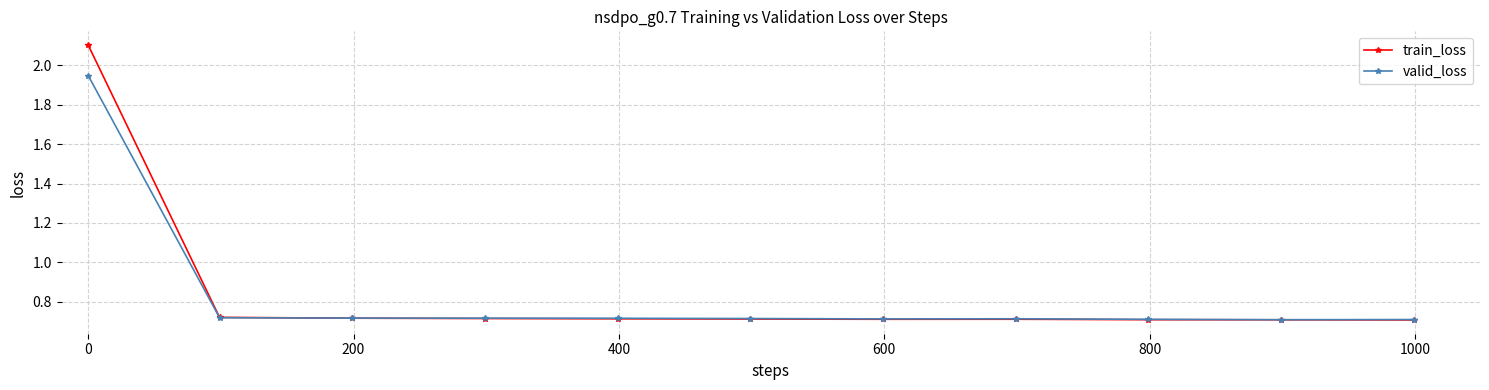

Rank the series by their maximum value, from highest to lowest.

train_loss, valid_loss